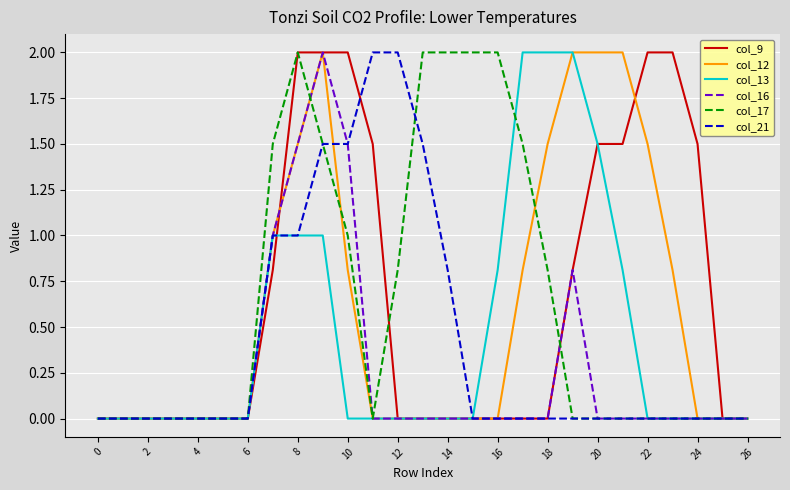

What is the highest value of the col_17 series?

2.0